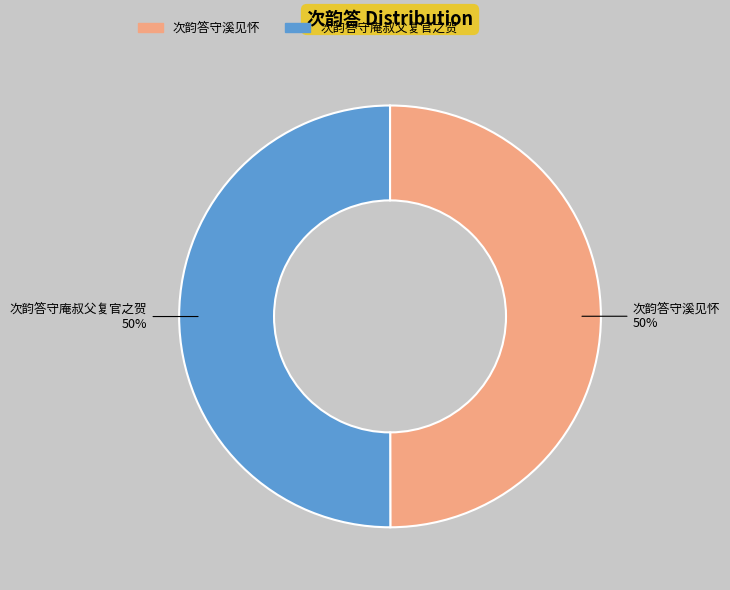

The 次韵答守庵叔父复官之贺 slice represents 44% of the pie. True or false?

False